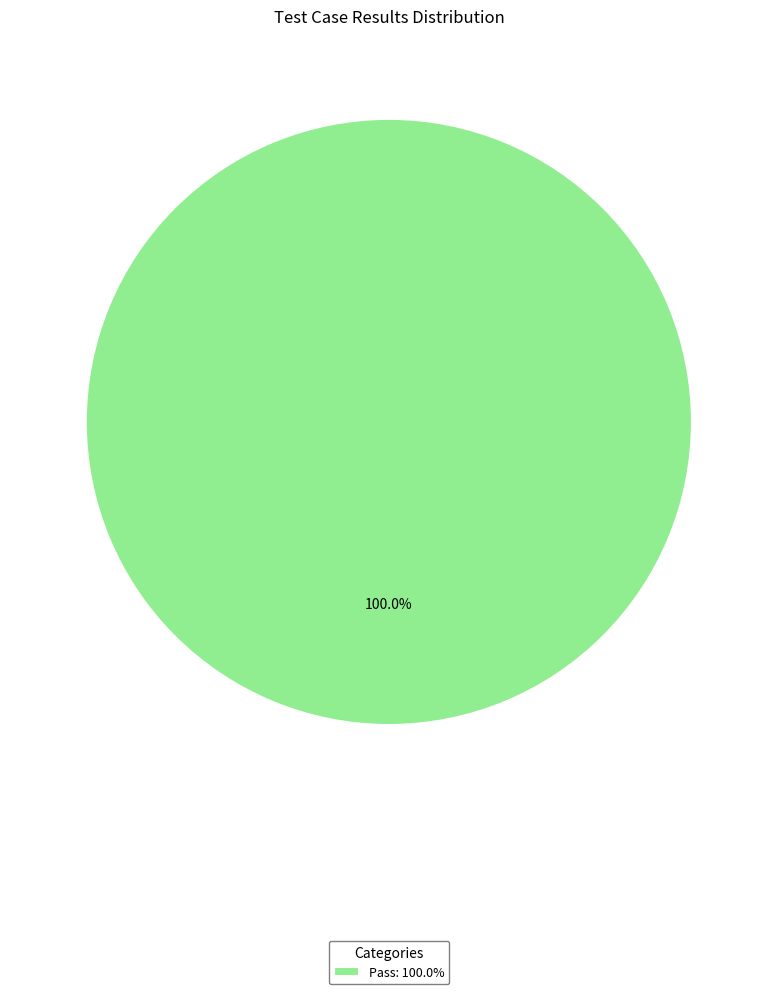

Which slice represents more than half of the pie?

Pass: 100.0%